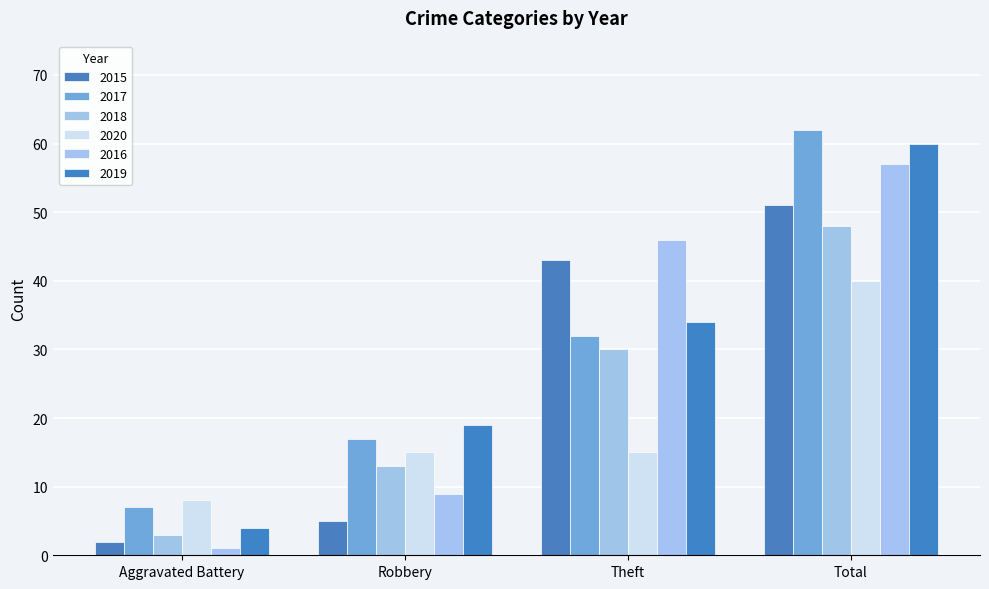

Rank the series by their maximum value, from lowest to highest.

2020, 2018, 2015, 2016, 2019, 2017